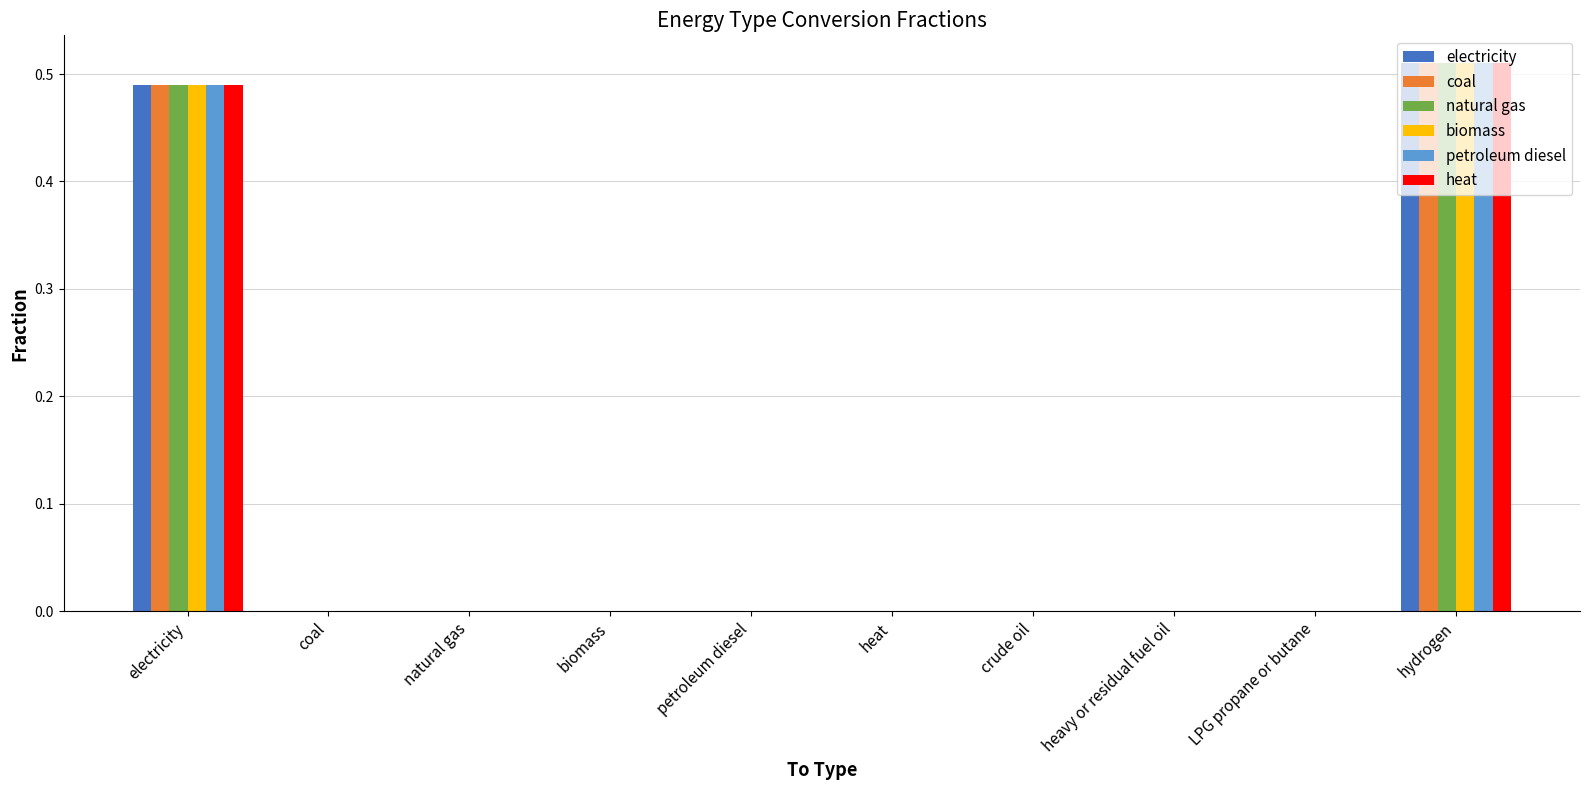

What are all the series names shown in the legend?

electricity, coal, natural gas, biomass, petroleum diesel, heat